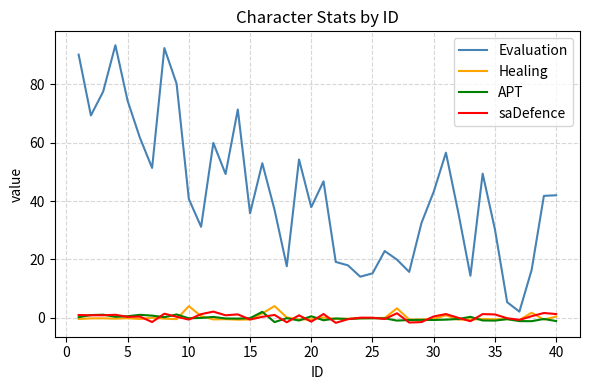

True or false: Evaluation and saDefence intersect in this chart.

False